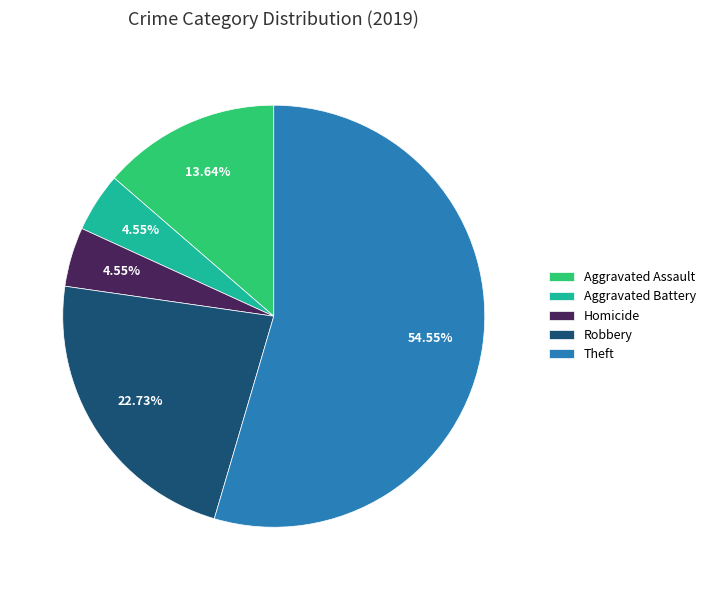

What is the largest slice in the pie chart?

Theft